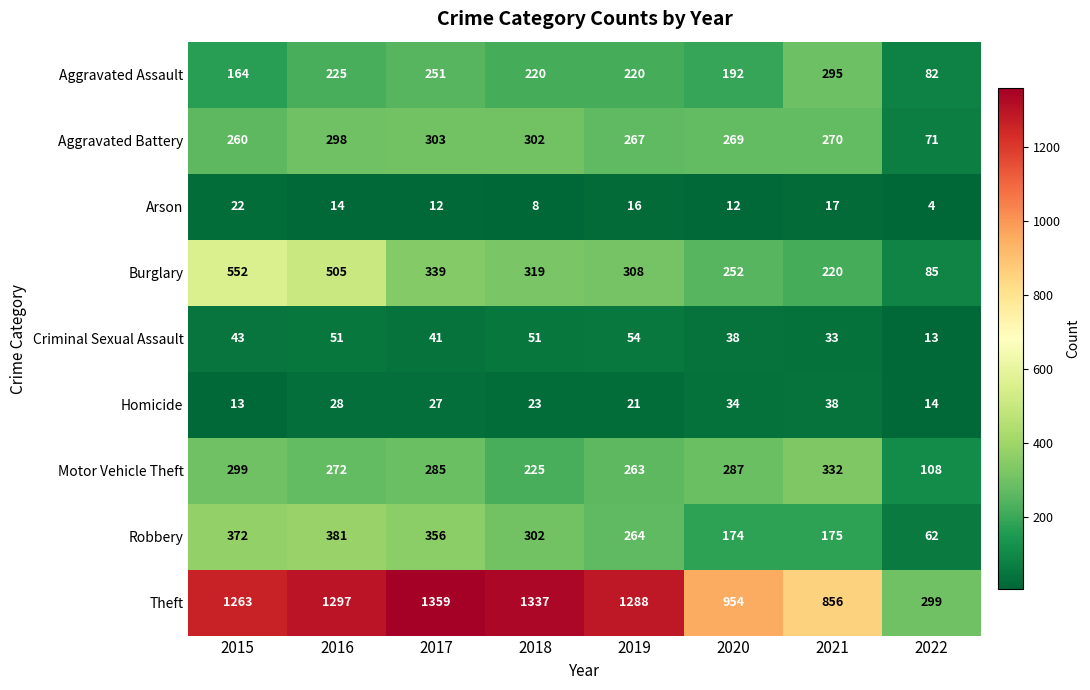

Count the Aggravated Assault values in the range 192 to 251.

5